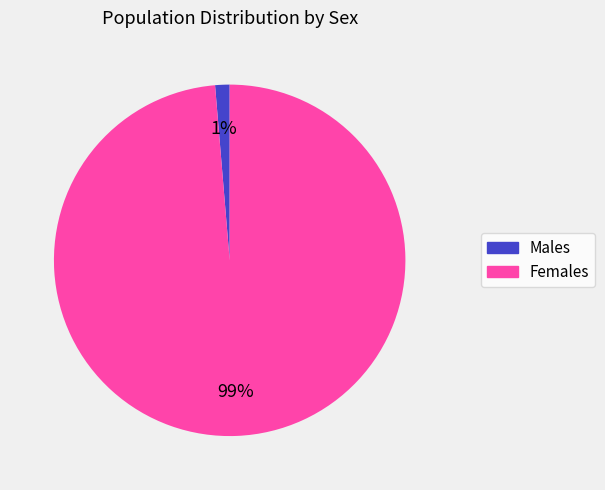

To the nearest percent, what is the average slice percentage?

50%